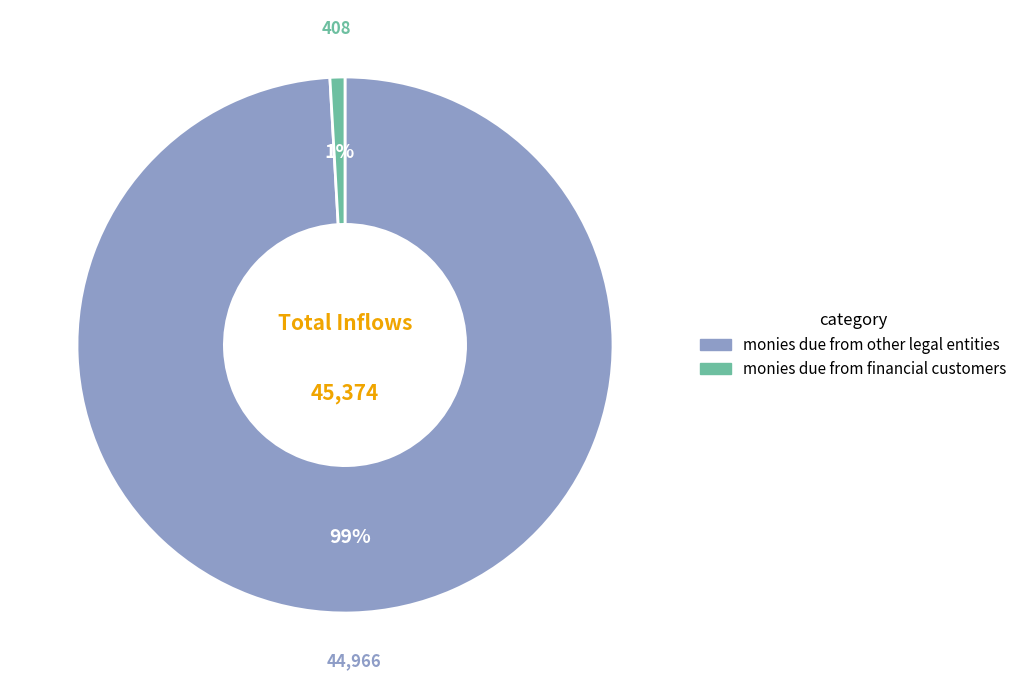

To the nearest percent, what percentage of the pie is monies due from other legal entities?

99%